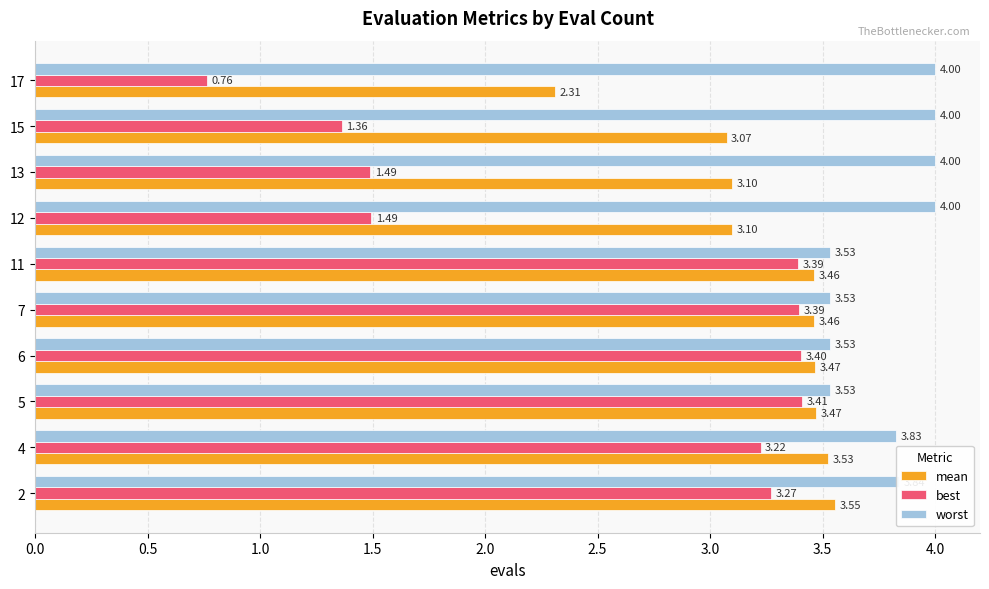

Which series has the largest range (max minus min)?

best